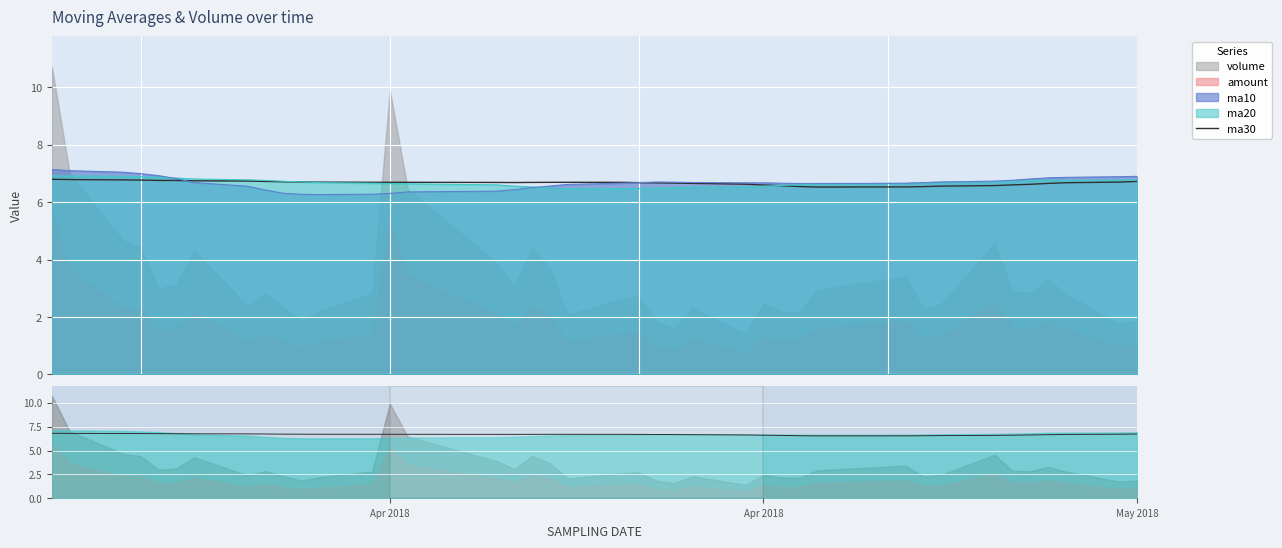

True or false: there are more than 2 points higher than both neighbors.

False